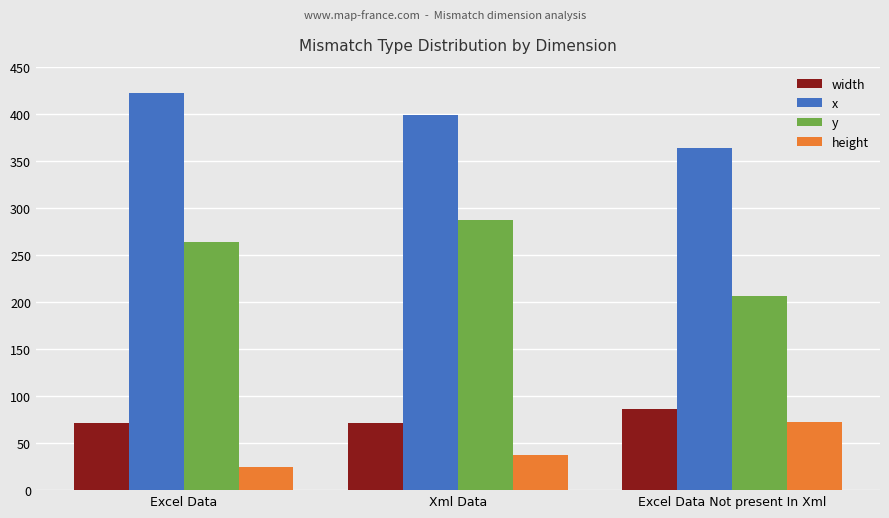

What are all the series names shown in the legend?

width, x, y, height